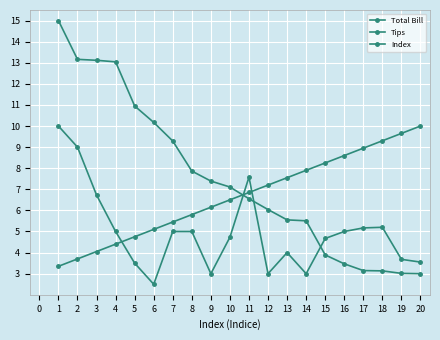

How many values in the Index series exceed 6?

12